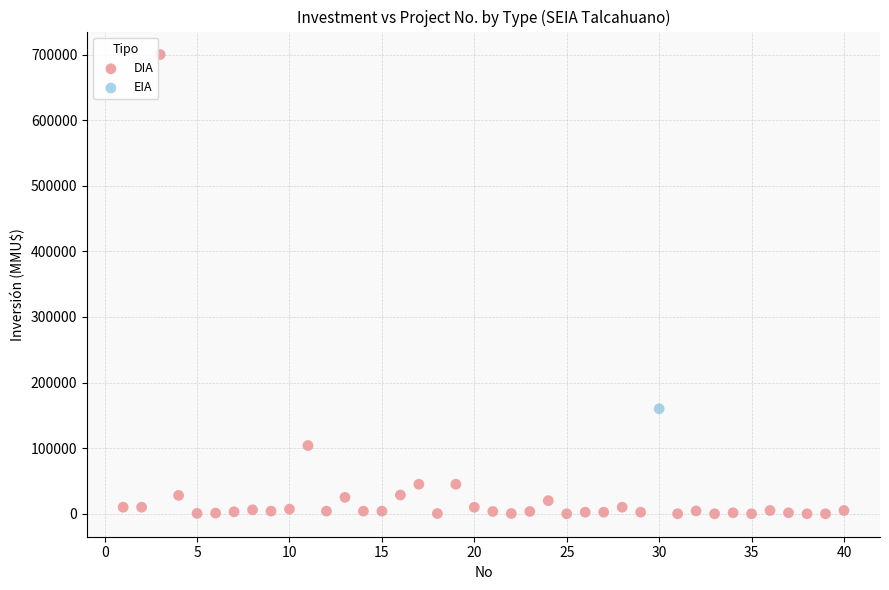

What are all the series names shown in the legend?

DIA, EIA